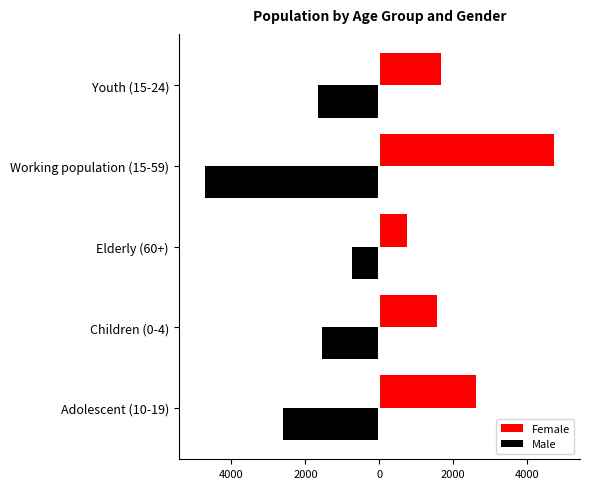

What are all the series names shown in the legend?

Female, Male